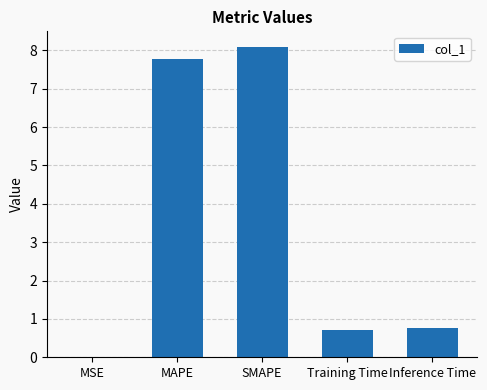

Which has a higher value, Inference Time or MSE?

Inference Time